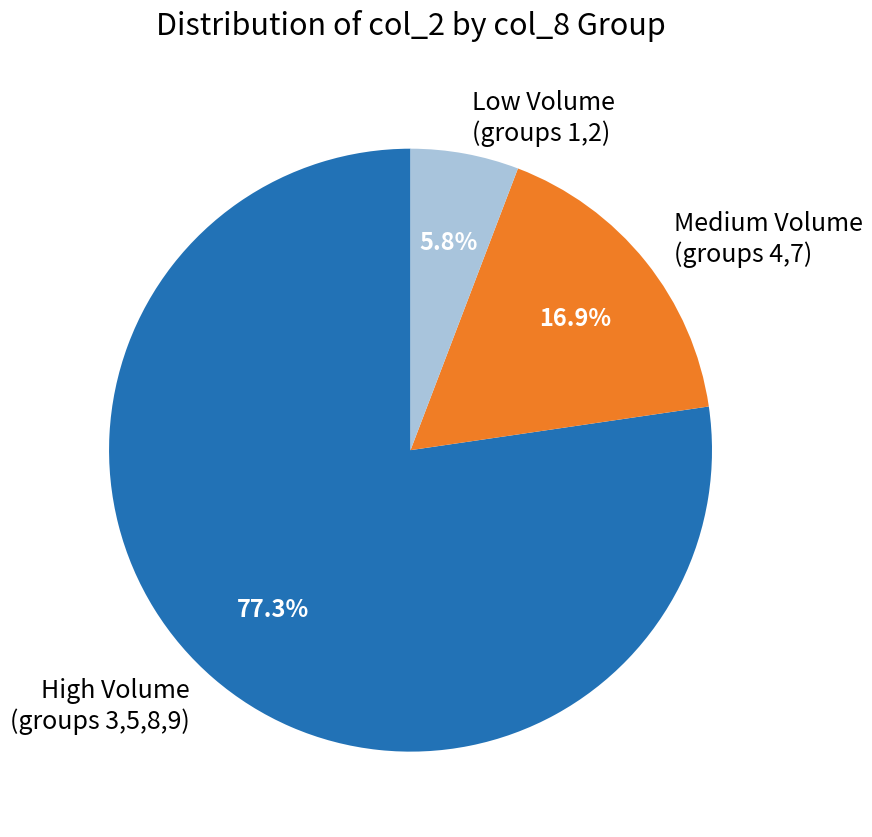

Is there a majority slice in this chart?

Yes